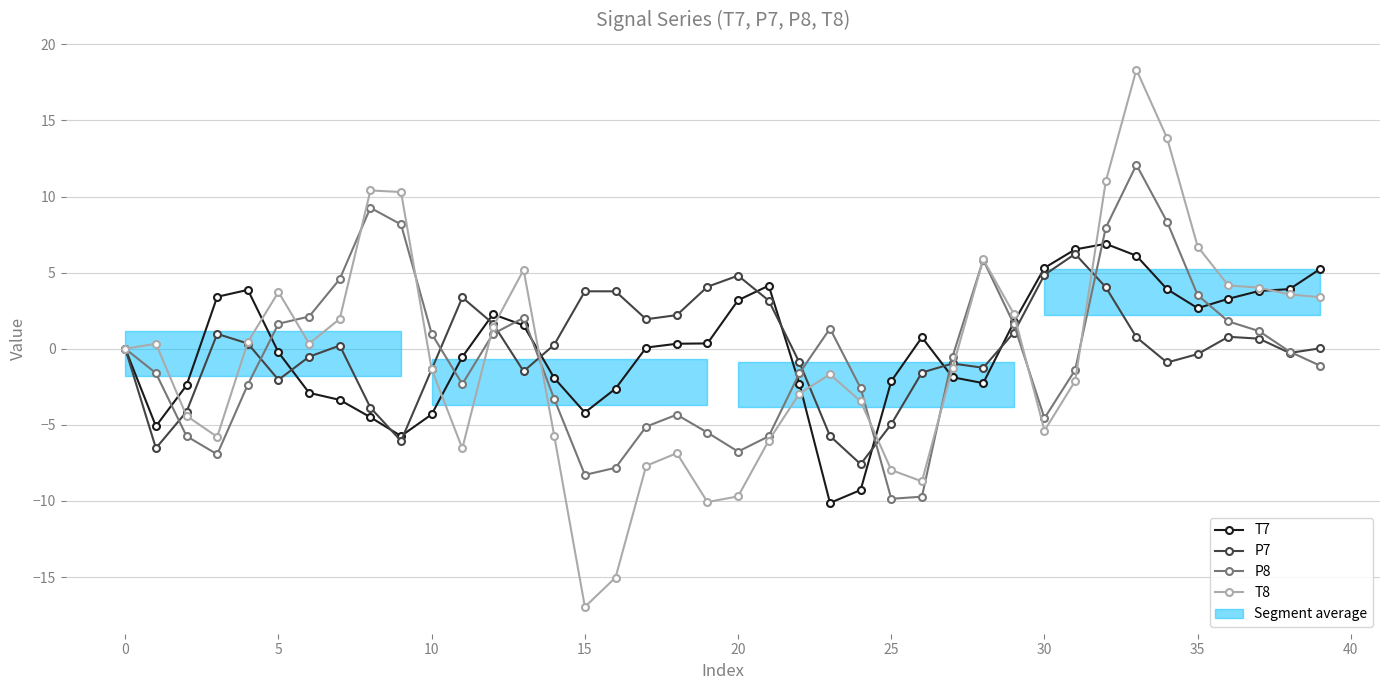

True or false: P8 has a value of 1.6 at 10.

False